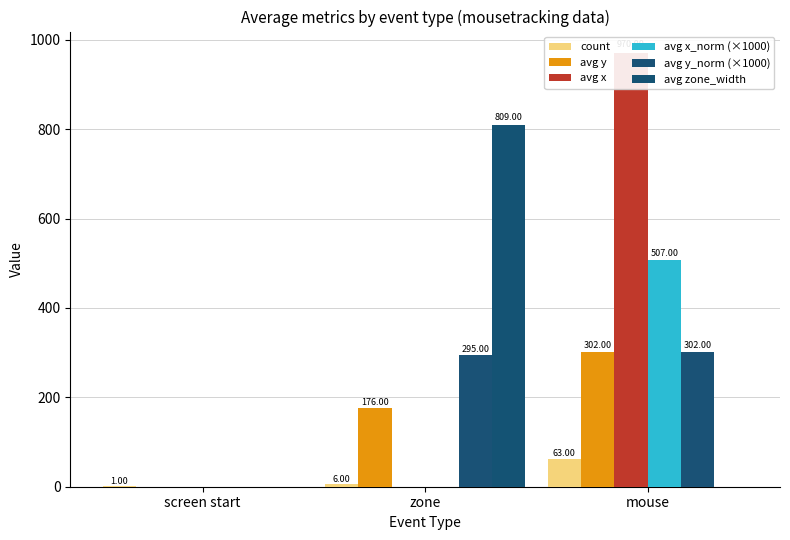

What is the highest value of the avg zone_width series?

809